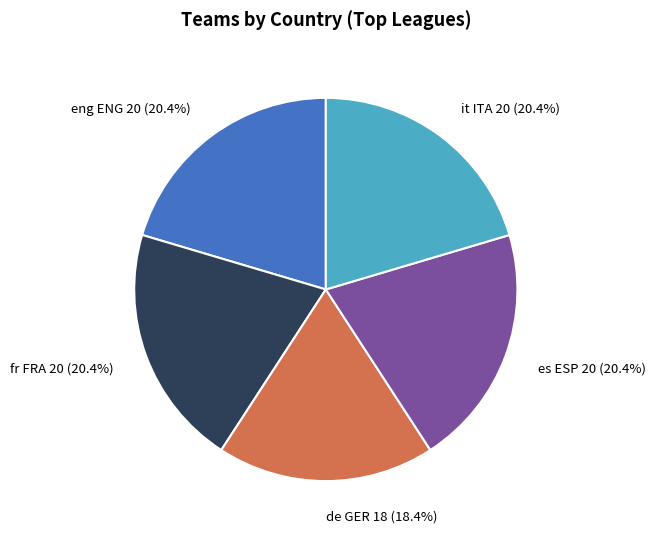

To the nearest percent, what is the combined percentage of fr FRA and de GER?

39%